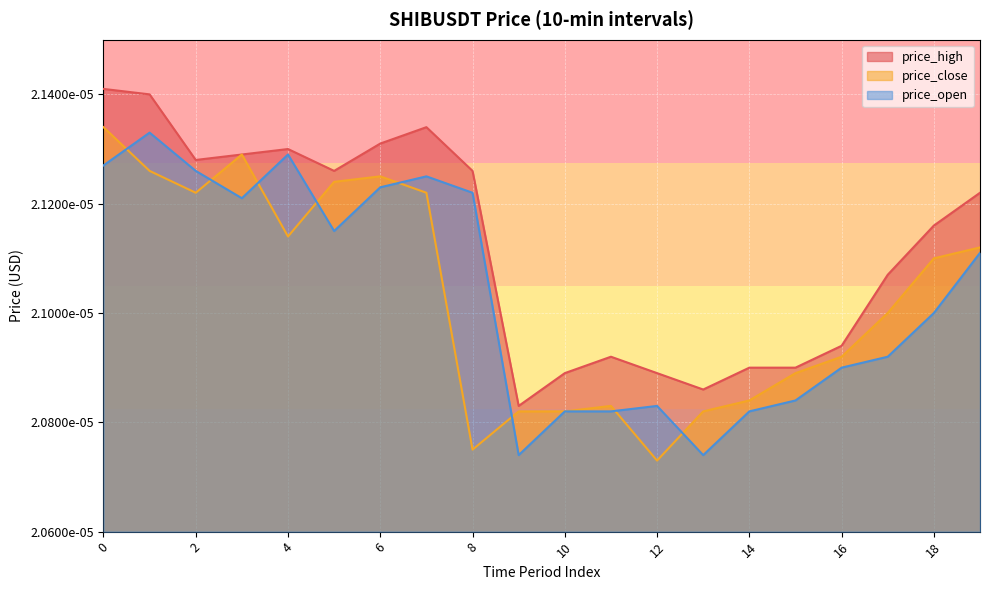

Rank the series at 0 from highest to lowest value.

price_high, price_close, price_open